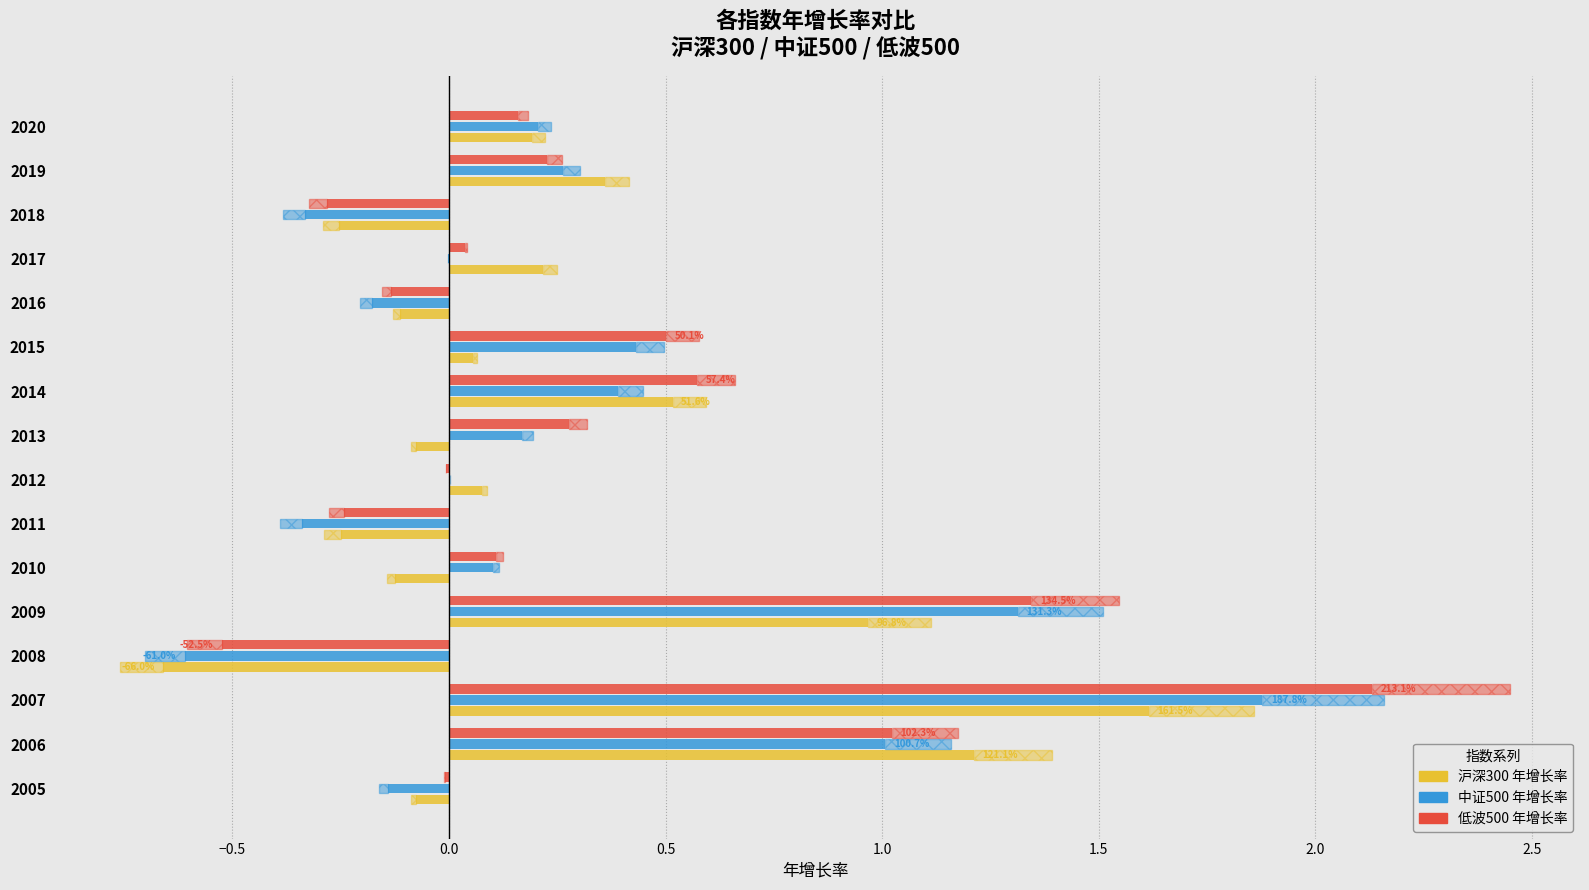

What position from the right is 11?

5